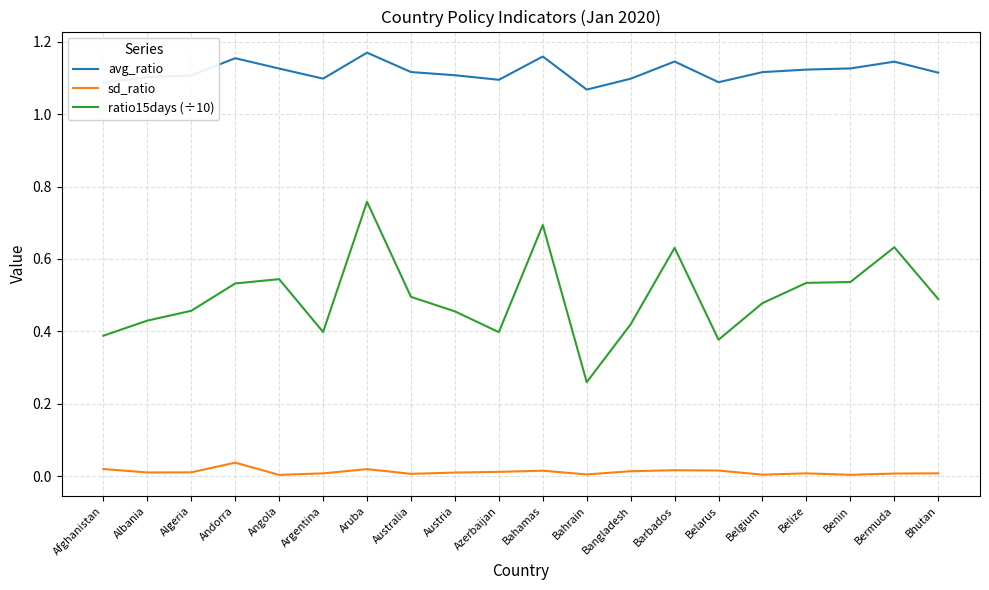

Is the value of ratio15days (÷10) at Barbados greater than the value of avg_ratio at Angola?

No